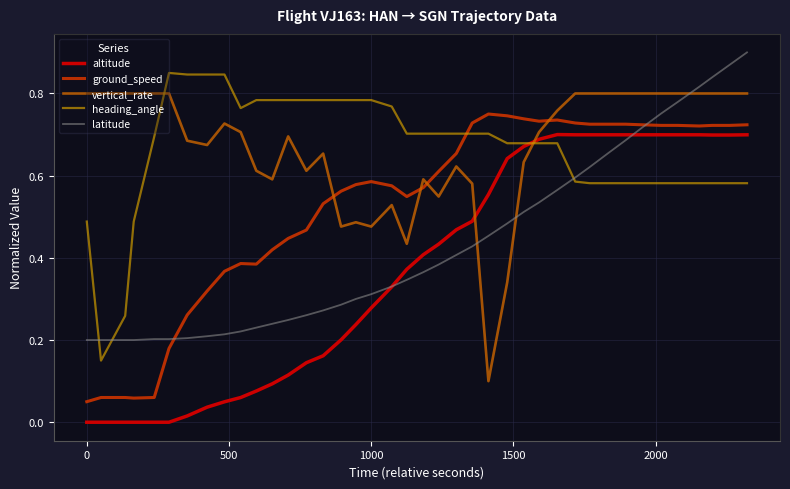

After their last crossing, which series has the higher values: ground_speed or heading_angle?

ground_speed